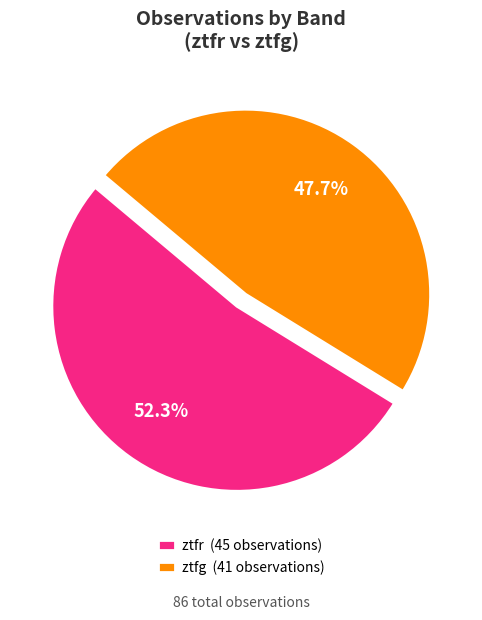

Combined, do ztfr and ztfg account for over 50%?

Yes